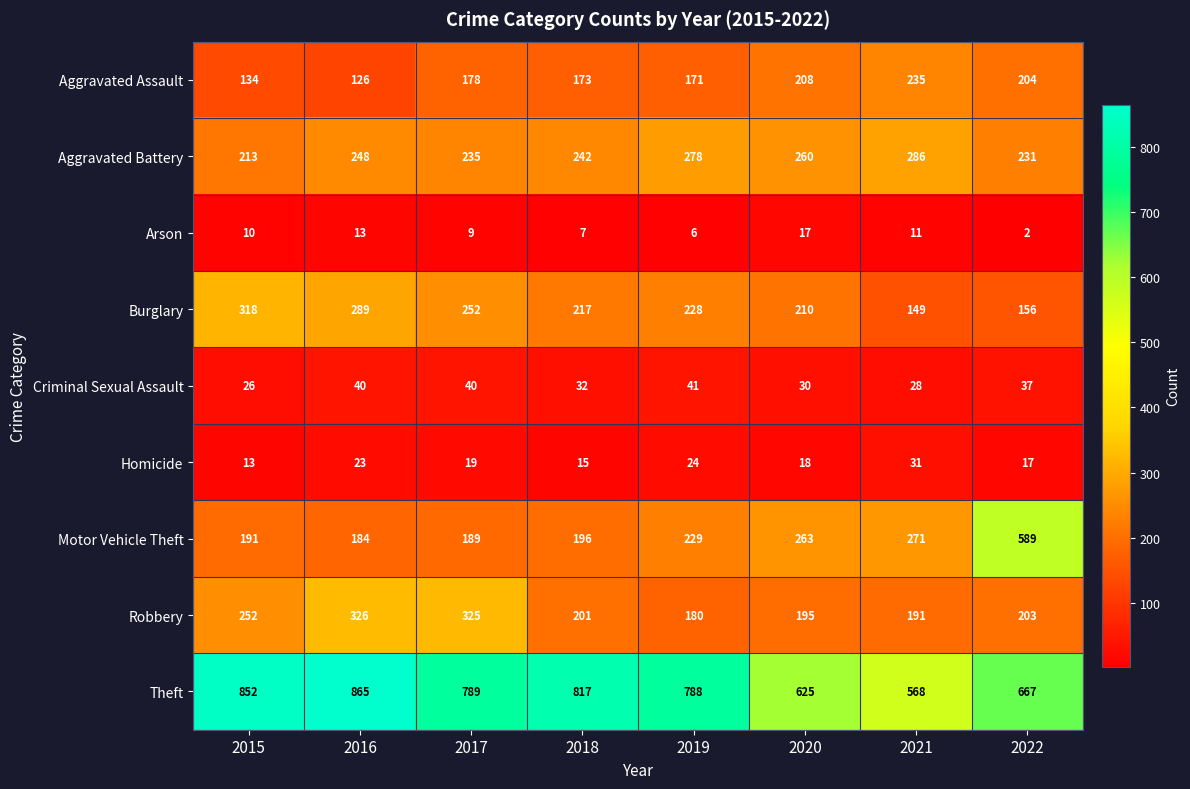

Read the Robbery value at 2018.

201